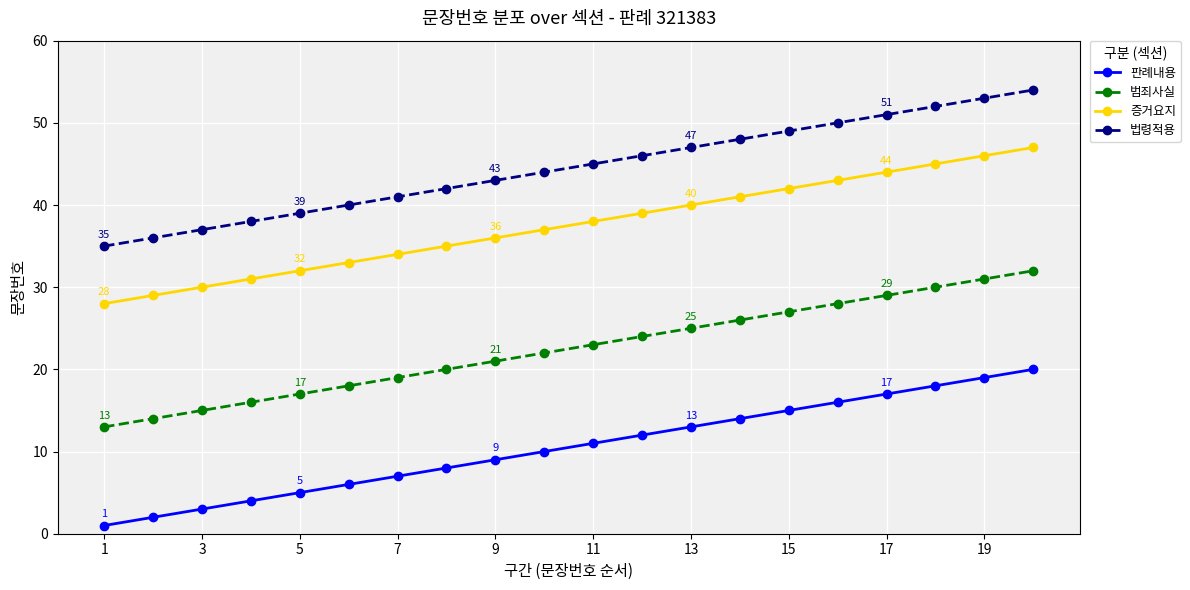

What is the difference between the second highest and minimum values in the 증거요지 series?

18